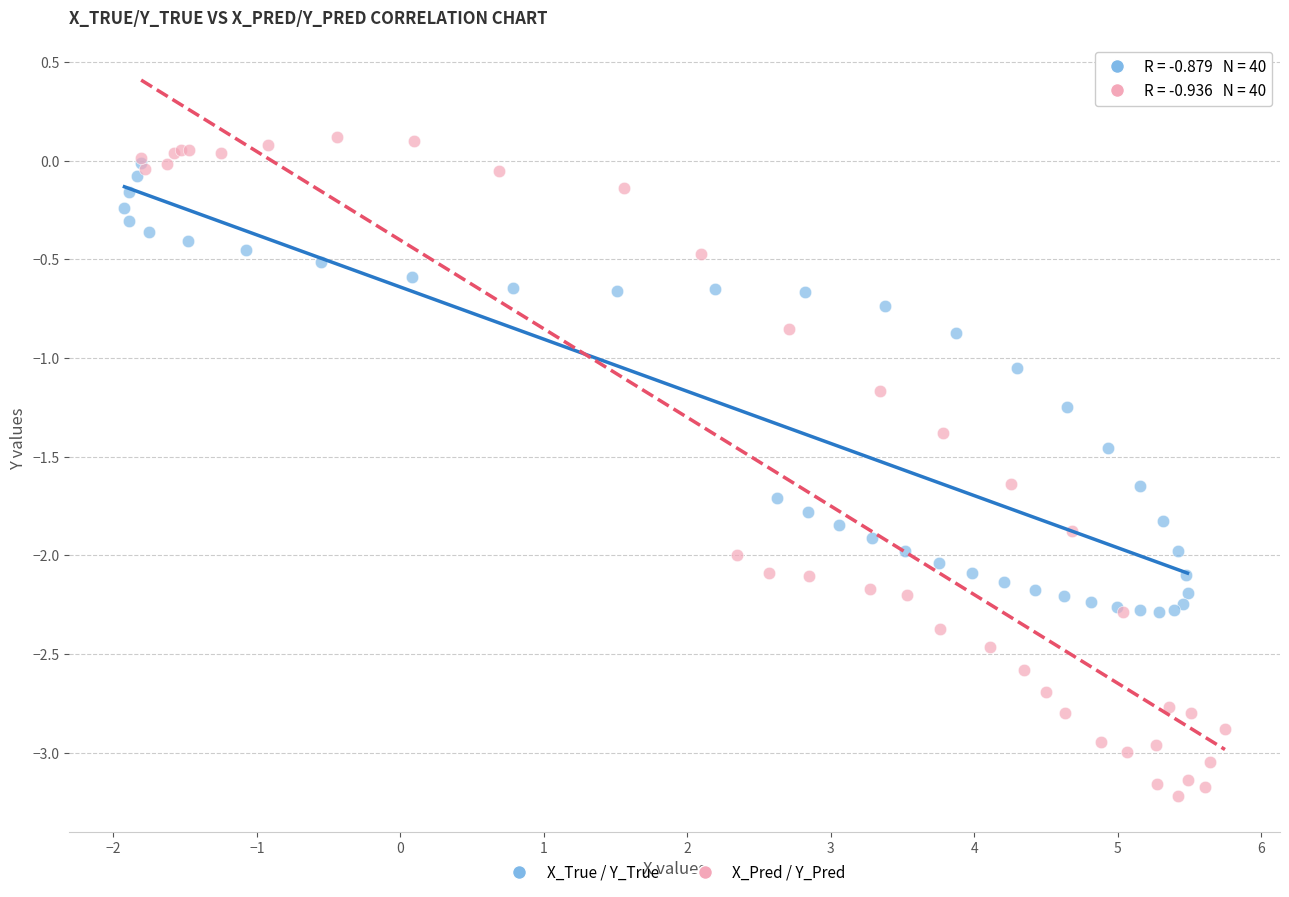

What are all the series names shown in the legend?

X_True / Y_True, X_Pred / Y_Pred